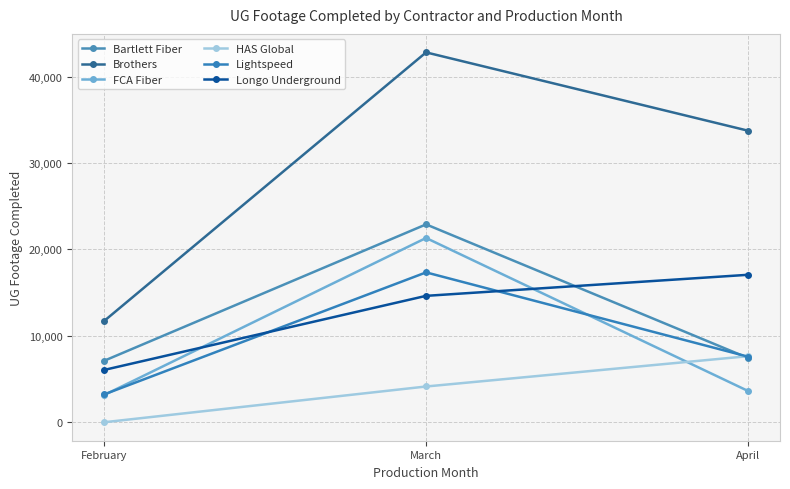

At how many categories does at least one series exceed 28181?

2